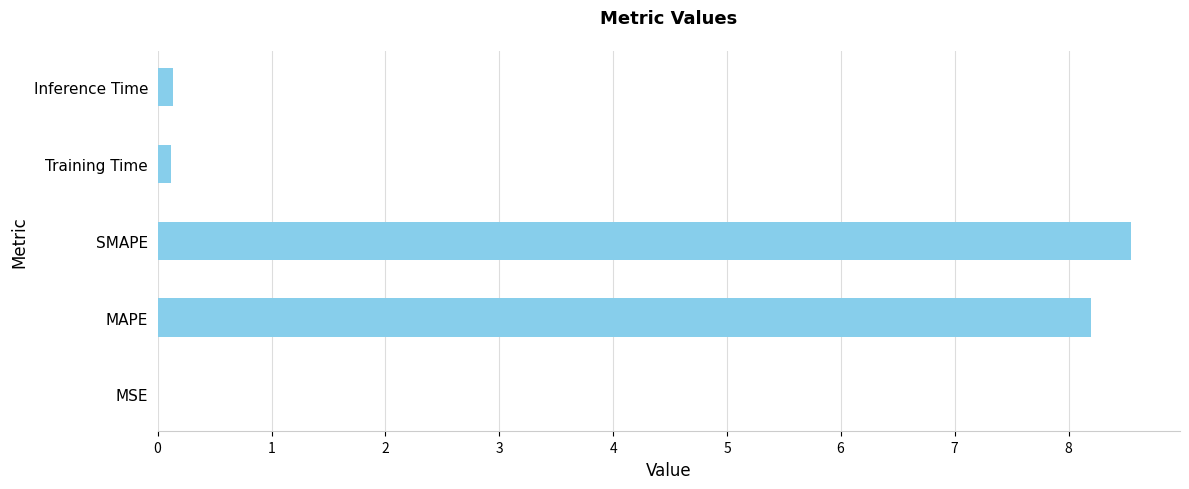

Are the bars horizontal?

Yes